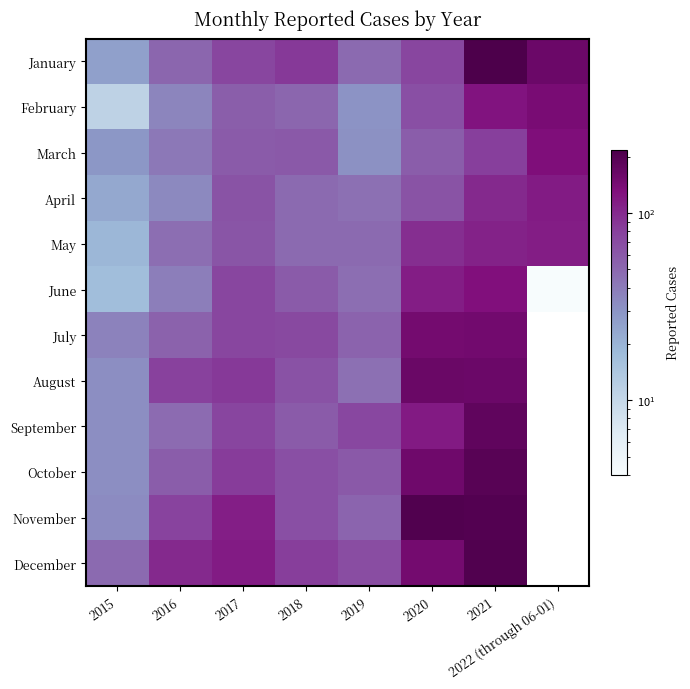

At how many categories does at least one series exceed 79?

6